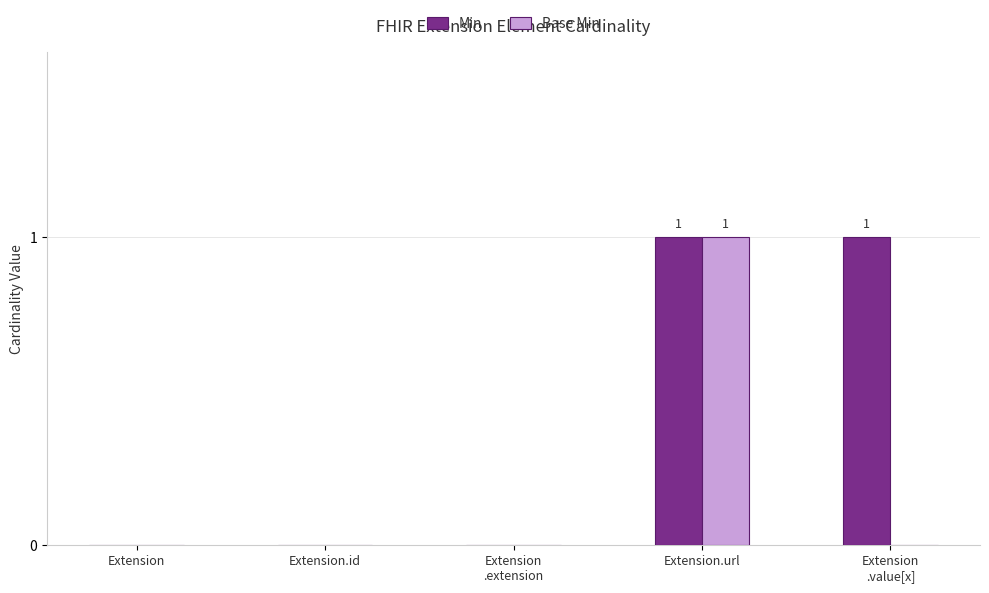

Count the number of categories in the chart.

5